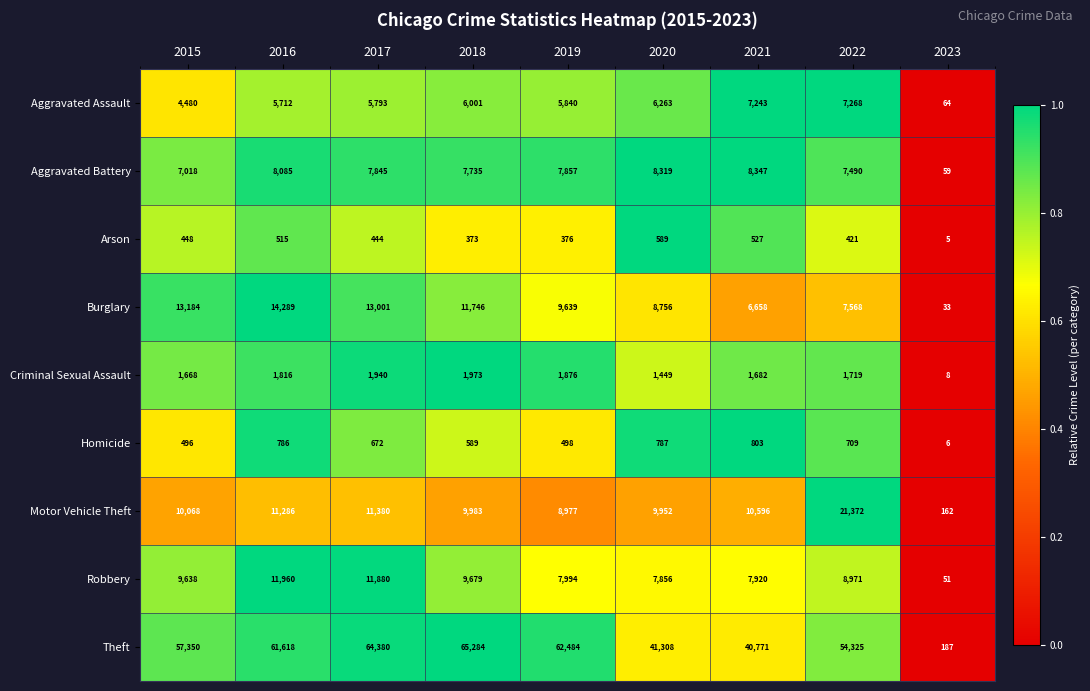

What is the difference between the highest and lowest values at 2022?

53904